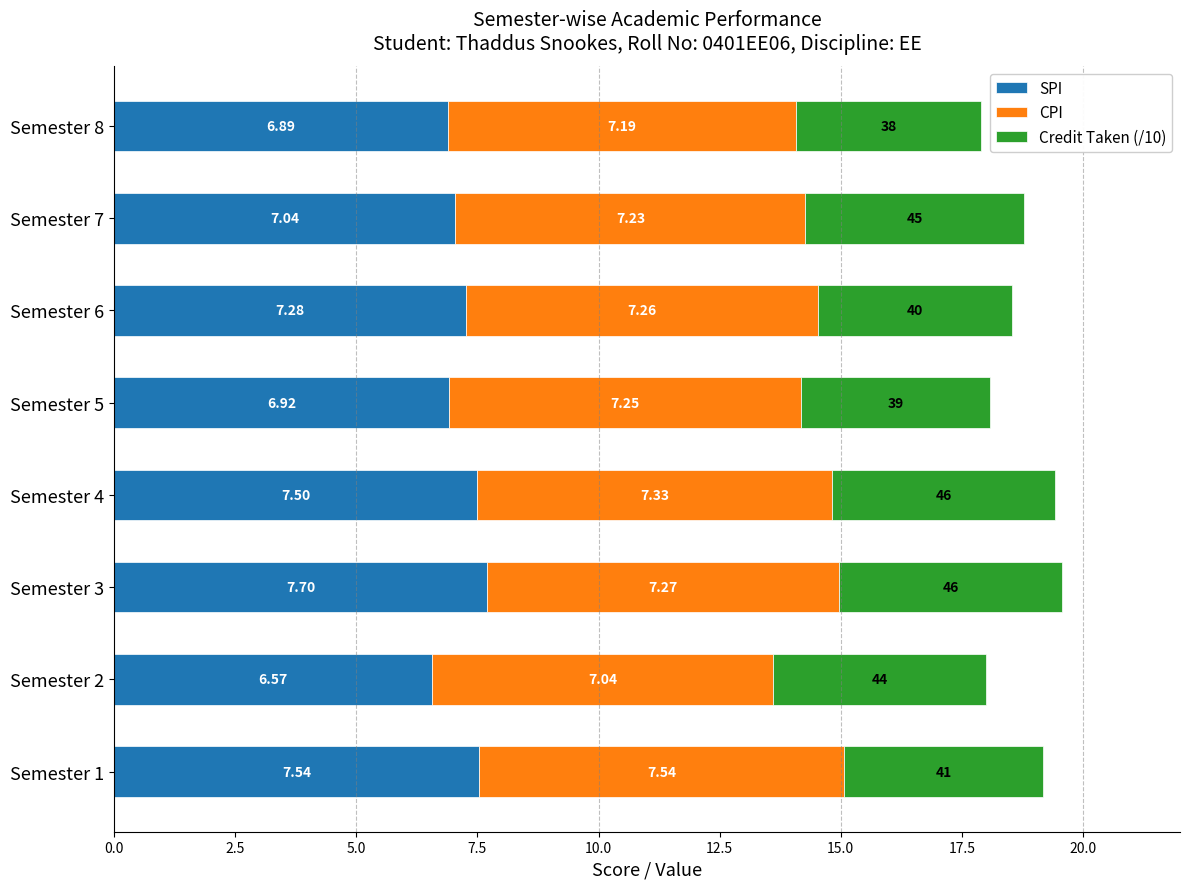

At which category is the sum across all series the highest?

Semester 3